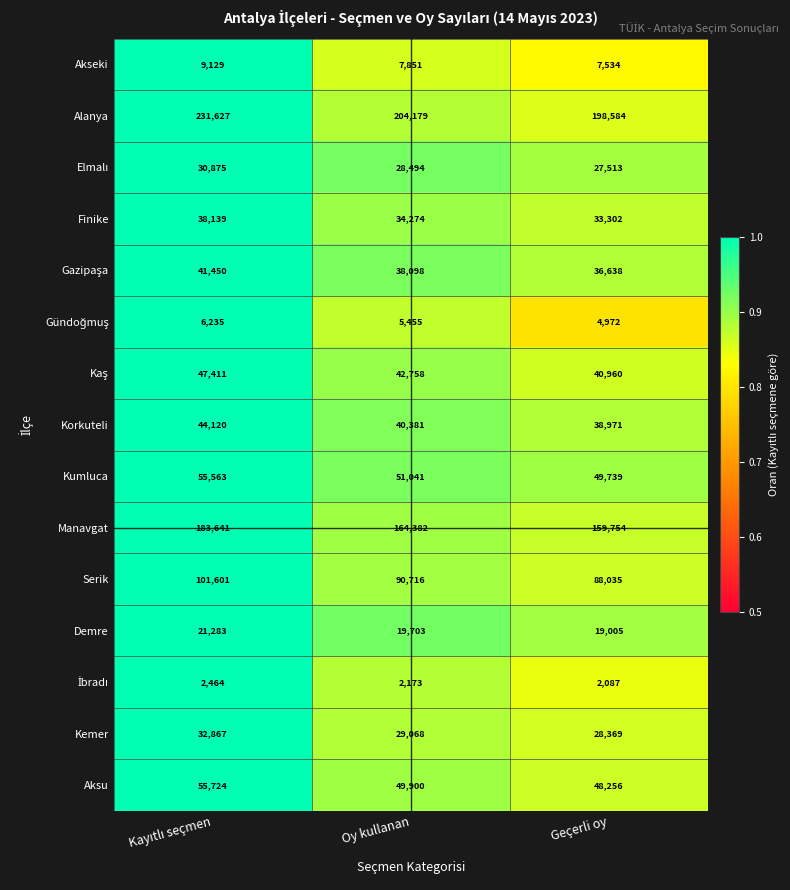

Where is Alanya nearest to the value 215105?

Oy kullanan